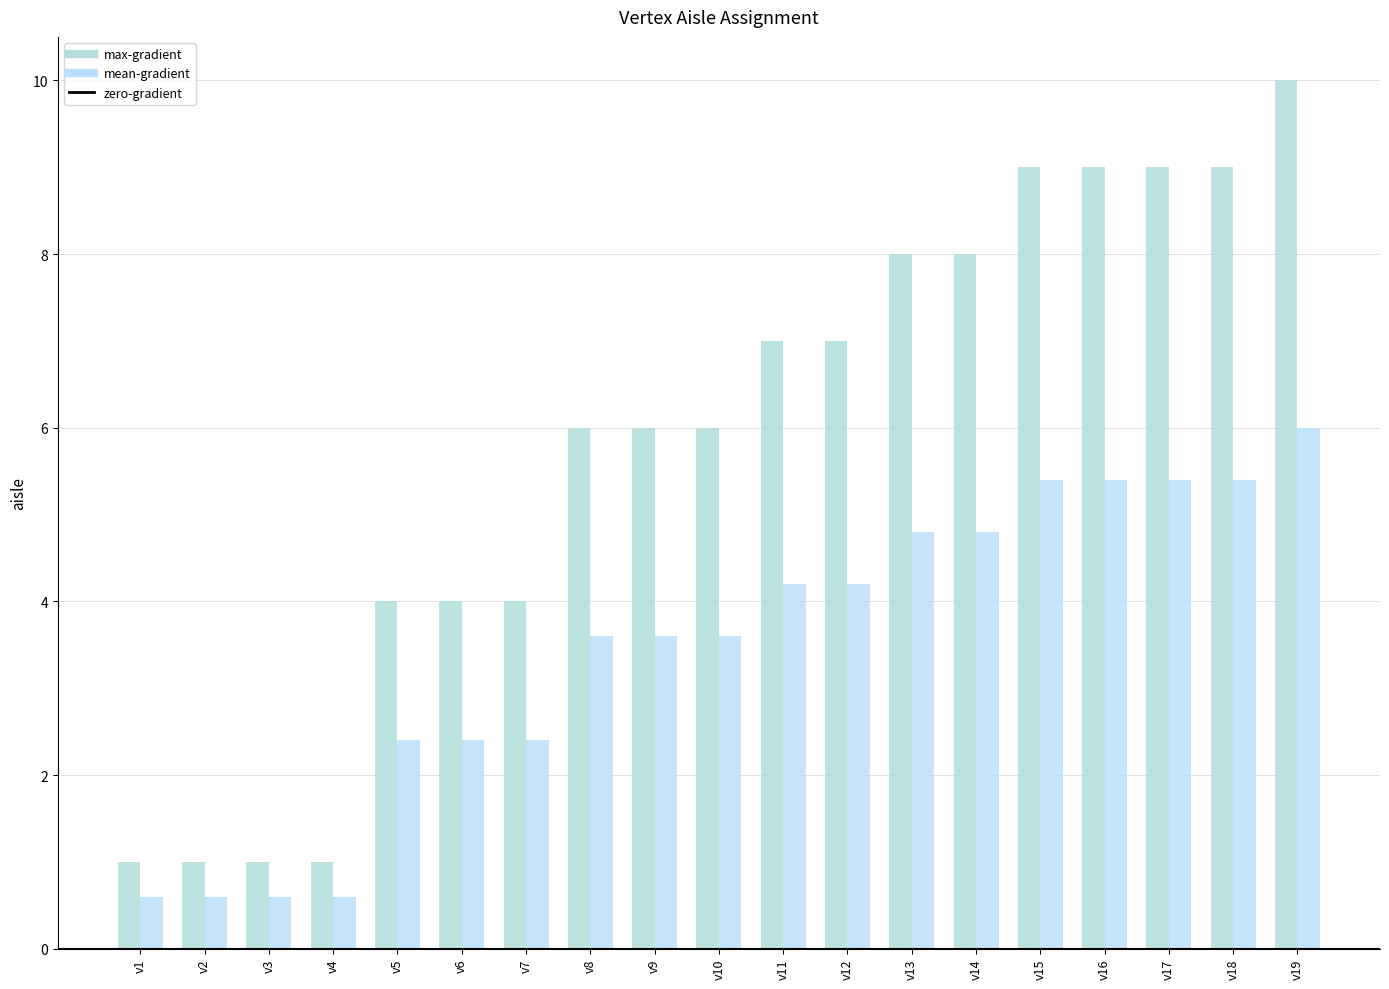

Reading right to left, extract all data points from this chart.

v19=10	v18=9	v17=9	v16=9	v15=9	v14=8	v13=8	v12=7	v11=7	v10=6	v9=6	v8=6	v7=4	v6=4	v5=4	v4=1	v3=1	v2=1	v1=1